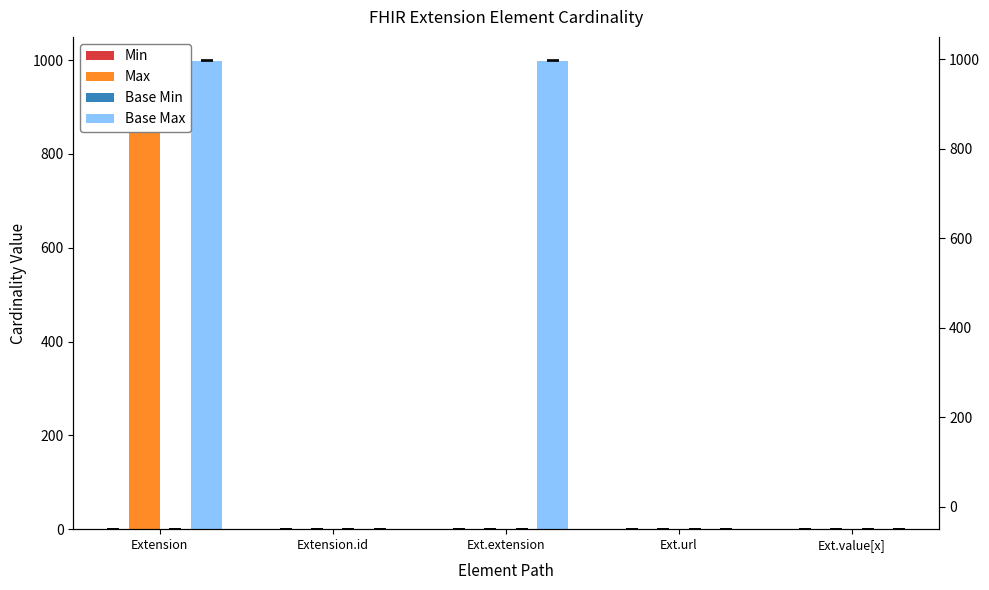

Which series changed the most between Ext.url and Ext.value[x]?

Min